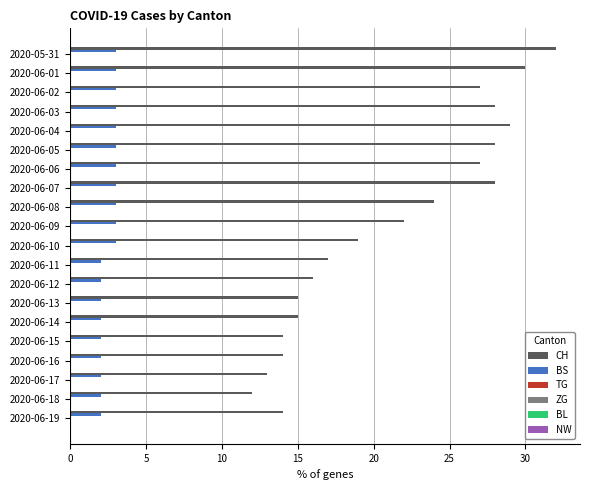

What is the sum of all CH values?

424